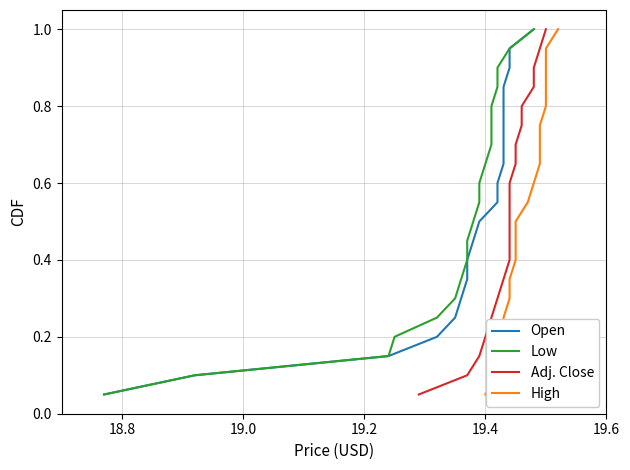

What is the difference between the second highest and second lowest values in the Low series?

0.8